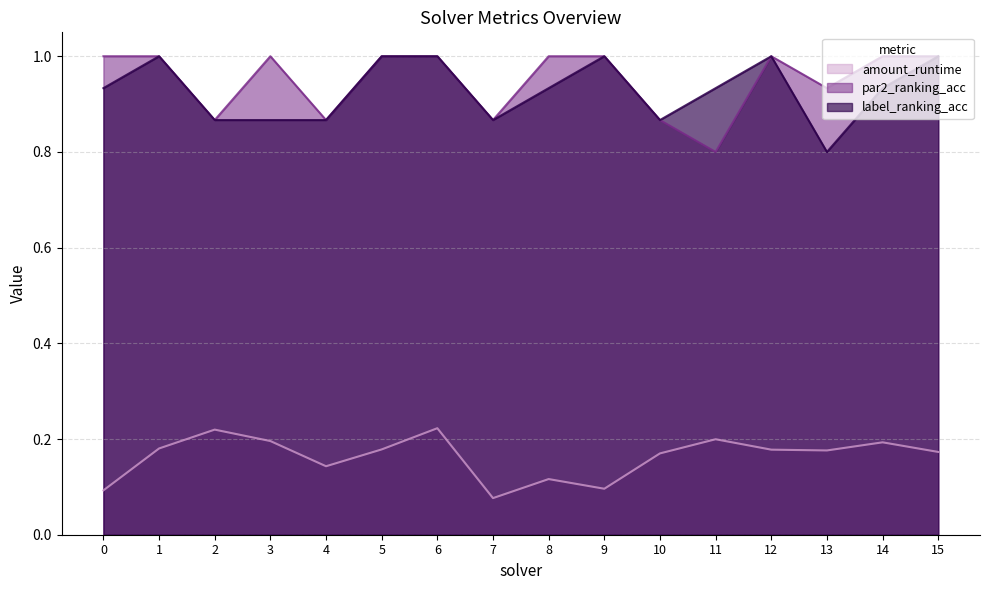

At which label is par2_ranking_acc closest to 0?

11